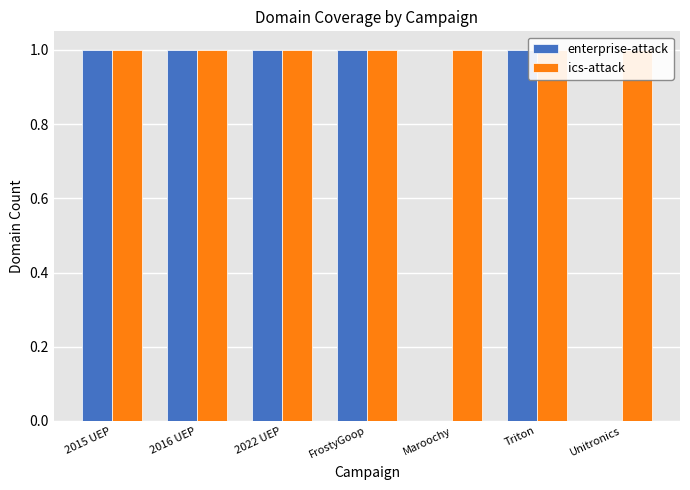

Which series has the largest total across all categories?

ics-attack